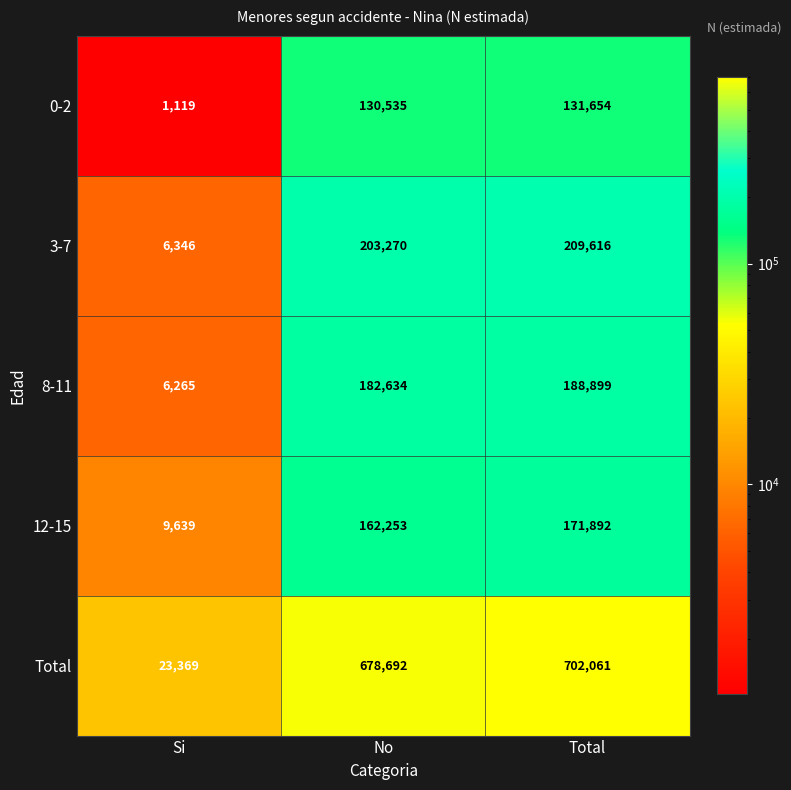

Reading left to right, extract all data points from this chart.

0-2: Si=1119	No=130535	Total=131654
3-7: Si=6346	No=203270	Total=209616
8-11: Si=6265	No=182634	Total=188899
12-15: Si=9639	No=162253	Total=171892
Total: Si=23369	No=678692	Total=702061